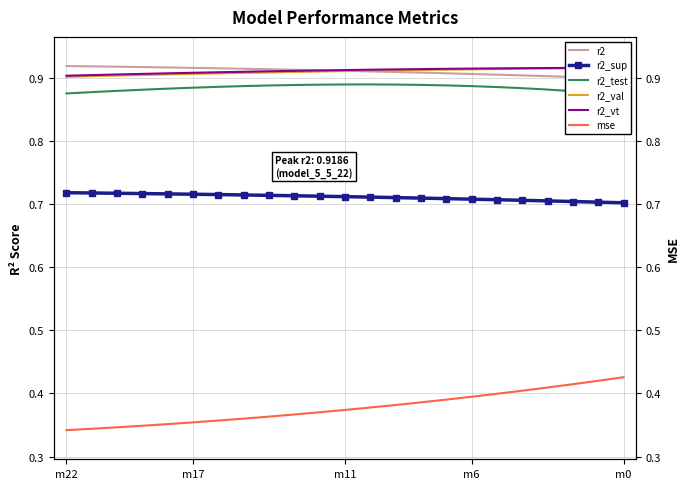

What is the total value across all series at 18?

4.7